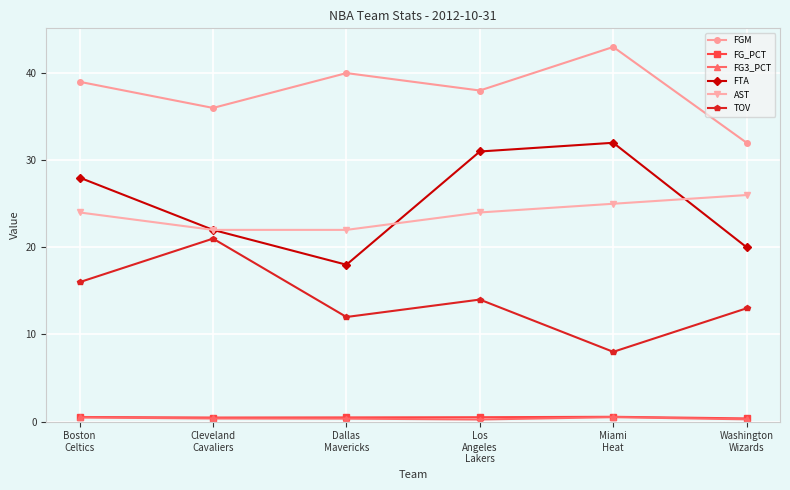

What is the label of the 2nd point from the left?

Cleveland
Cavaliers